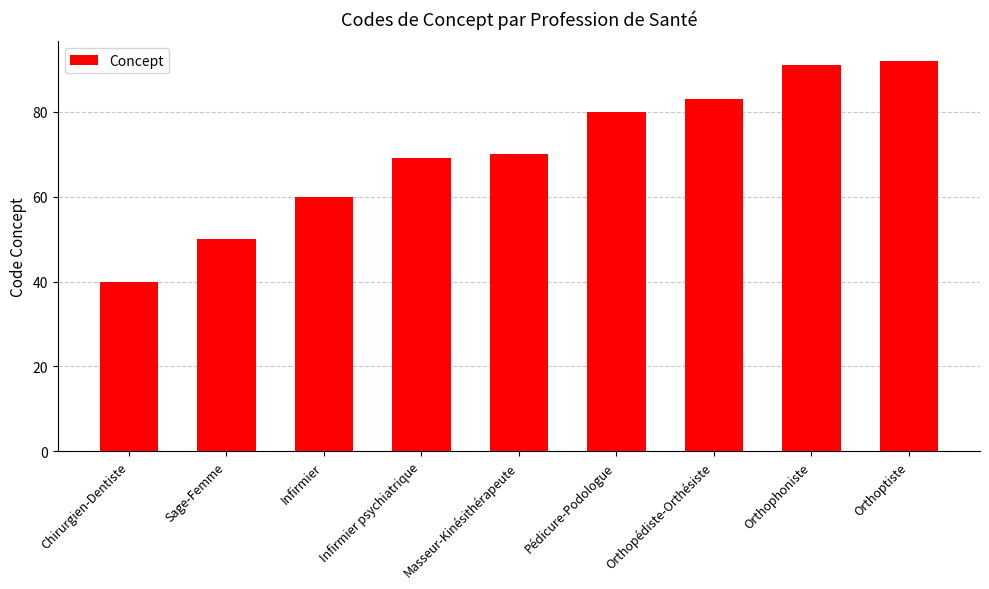

List the labels in order of value, largest first.

Orthoptiste, Orthophoniste, Orthopédiste-Orthésiste, Pédicure-Podologue, Masseur-Kinésithérapeute, Infirmier psychiatrique, Infirmier, Sage-Femme, Chirurgien-Dentiste